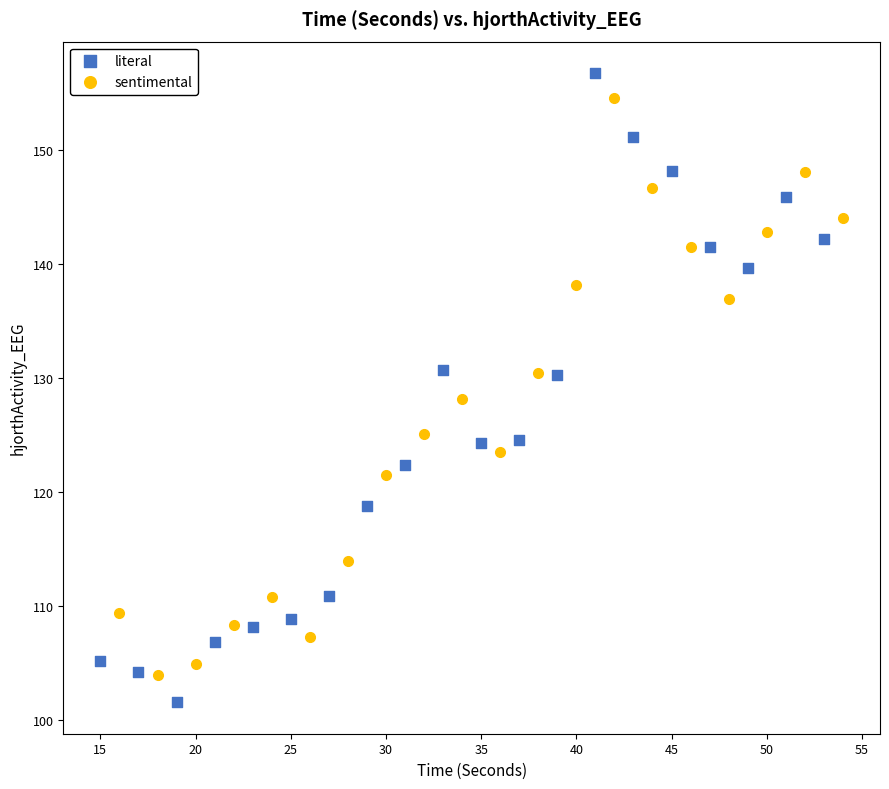

Which series has the widest spread of Y values?

literal